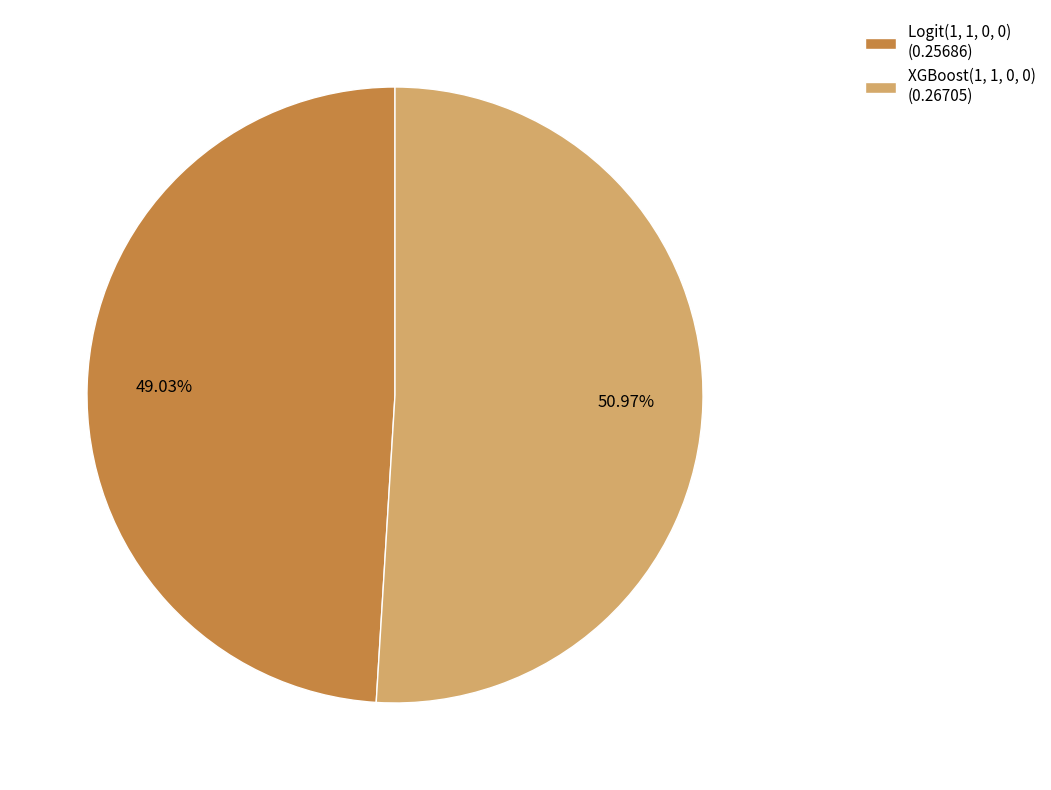

Rank the categories by value from lowest to highest.

Logit(1, 1, 0, 0), XGBoost(1, 1, 0, 0)